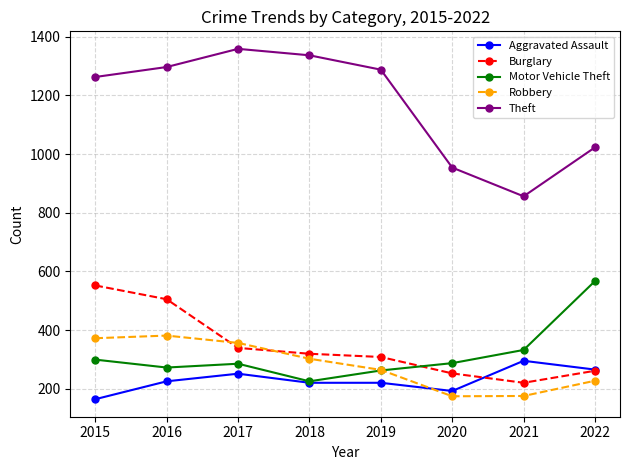

True or false: Motor Vehicle Theft and Burglary cross at least once.

True